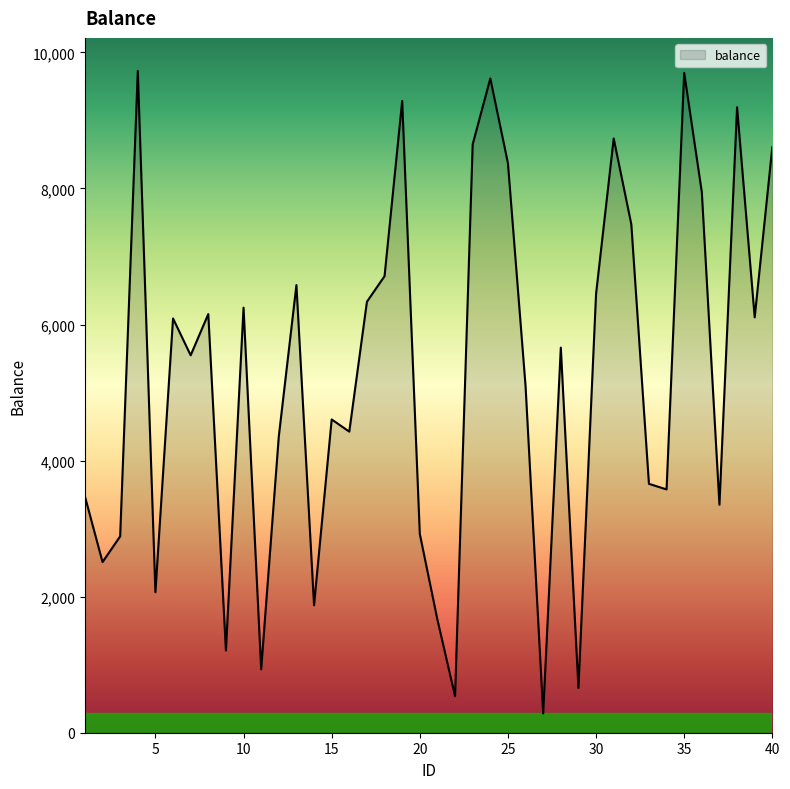

What is the difference between the maximum and minimum values?

9444.7